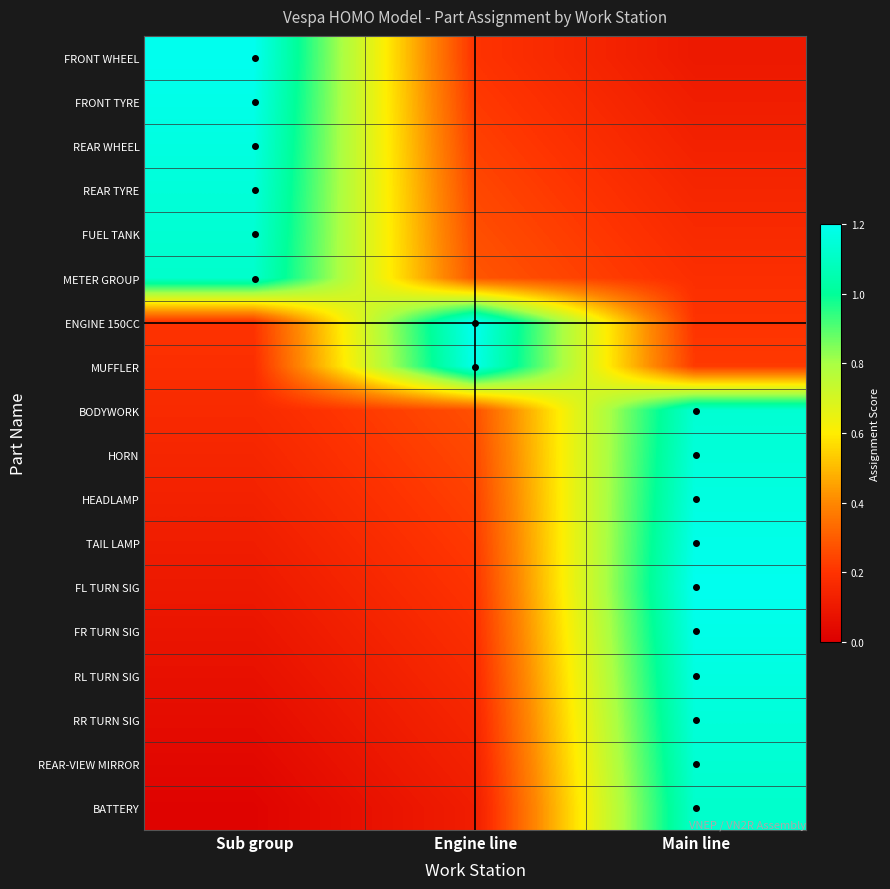

Rank the series by their maximum value, from lowest to highest.

METER GROUP, BATTERY, FUEL TANK, BODYWORK, REAR-VIEW MIRROR, REAR TYRE, HORN, RR TURN SIG, REAR WHEEL, HEADLAMP, RL TURN SIG, FRONT TYRE, MUFFLER, TAIL LAMP, FR TURN SIG, FRONT WHEEL, ENGINE 150CC, FL TURN SIG